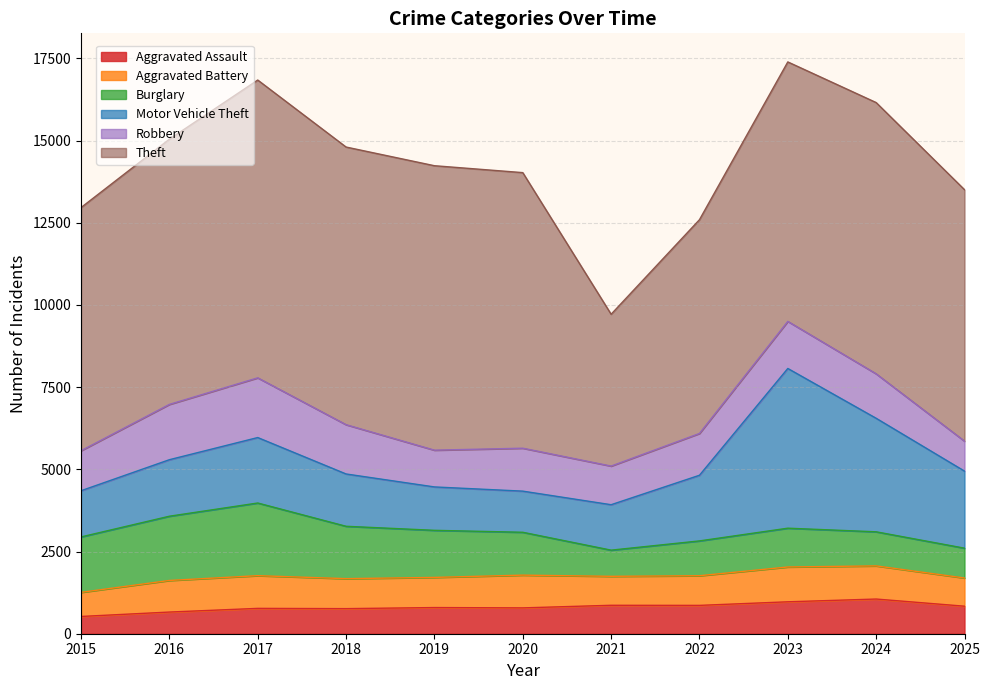

Reading left to right, what are all the values shown in this chart?

Aggravated Assault: 525	659	771	763	796	786	865	862	971	1055	837
Aggravated Battery: 733	961	995	912	917	996	881	902	1059	1008	858
Burglary: 1686	1954	2210	1593	1432	1304	796	1059	1180	1037	907
Motor Vehicle Theft: 1405	1719	1991	1591	1320	1251	1382	1997	4858	3453	2344
Robbery: 1217	1682	1816	1499	1118	1306	1175	1271	1432	1352	911
Theft: 7396	8067	9058	8445	8652	8382	4618	6502	7892	8251	7649